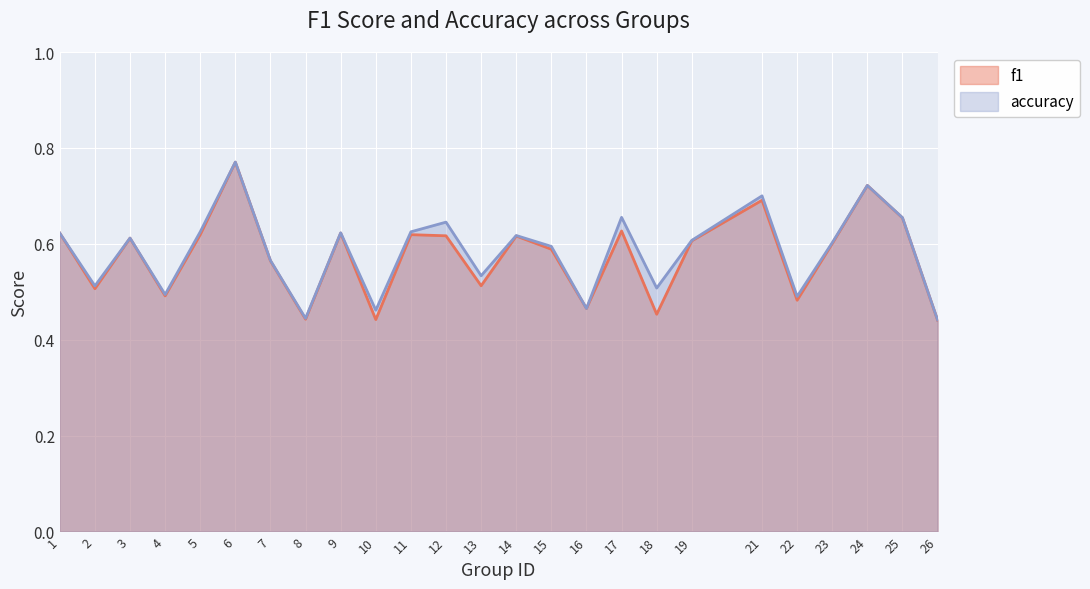

Does the chart display data point markers on the line(s)?

No